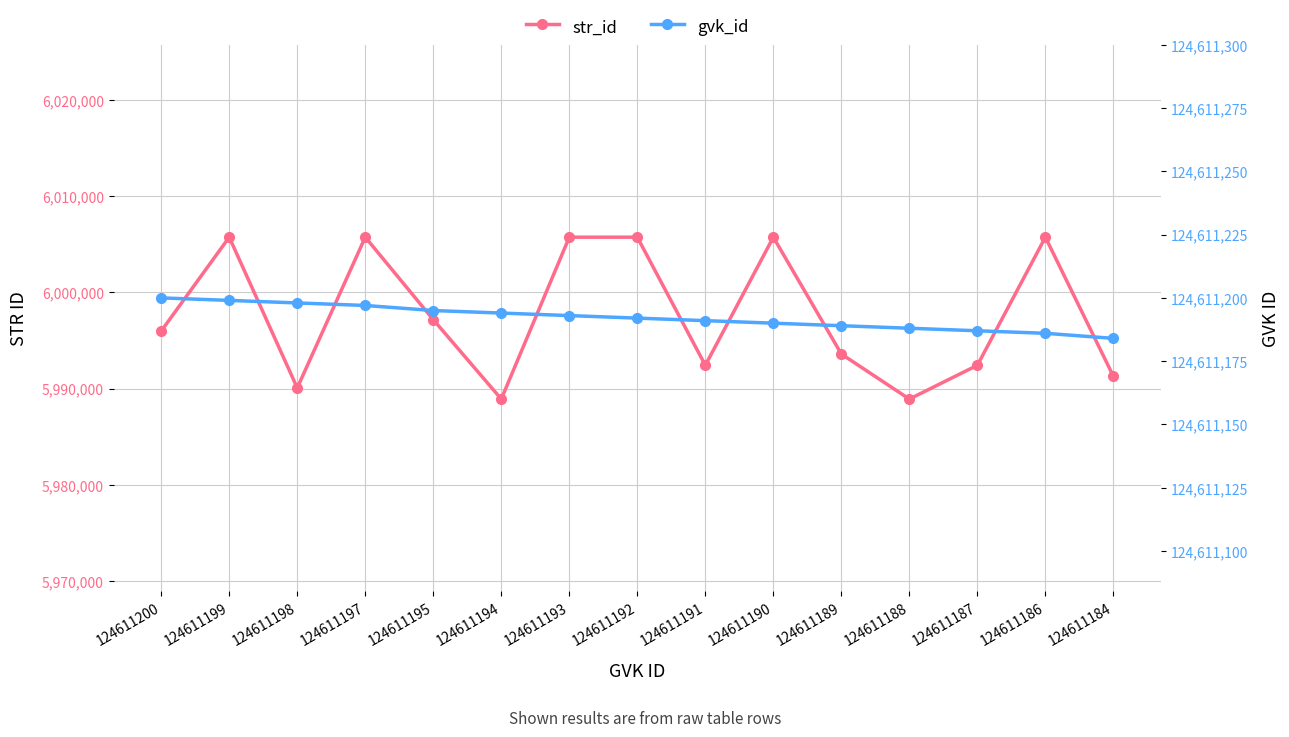

Reading right to left, what are all the values shown in this chart?

str_id: 5991288	6005747	5992433	5988919	5993602	6005748	5992434	6005749	6005750	5988920	5997175	6005751	5990079	6005752	5995992
gvk_id: 124611184	124611186	124611187	124611188	124611189	124611190	124611191	124611192	124611193	124611194	124611195	124611197	124611198	124611199	124611200